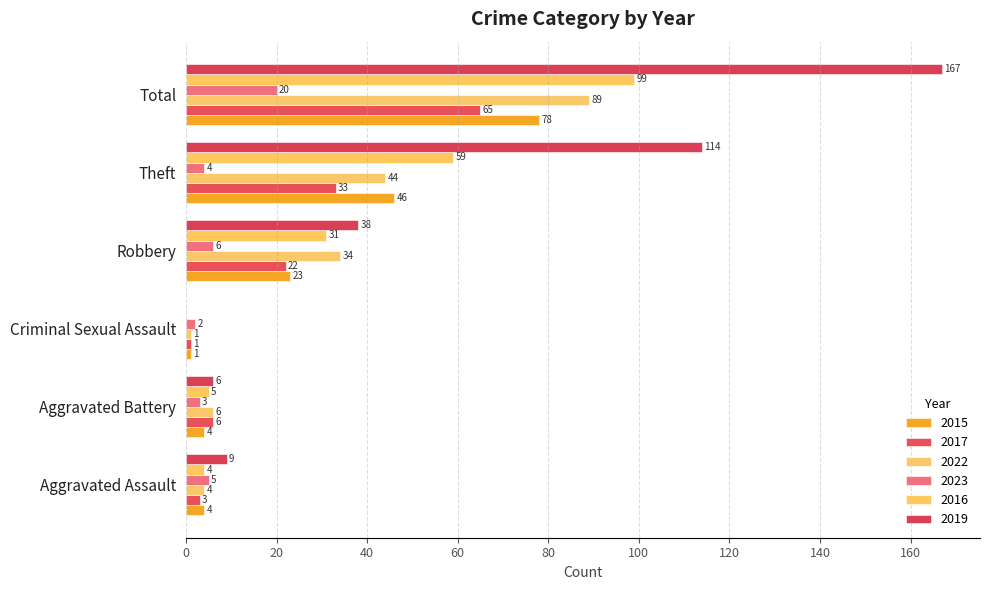

At which category is the sum across all series the highest?

Total